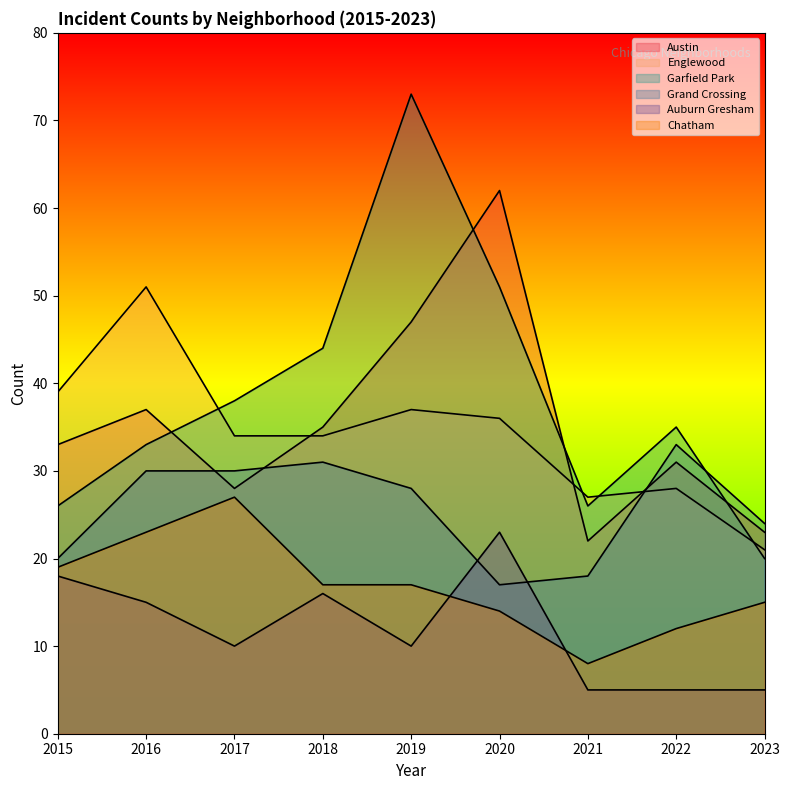

Where is Garfield Park nearest to the value 46?

2018